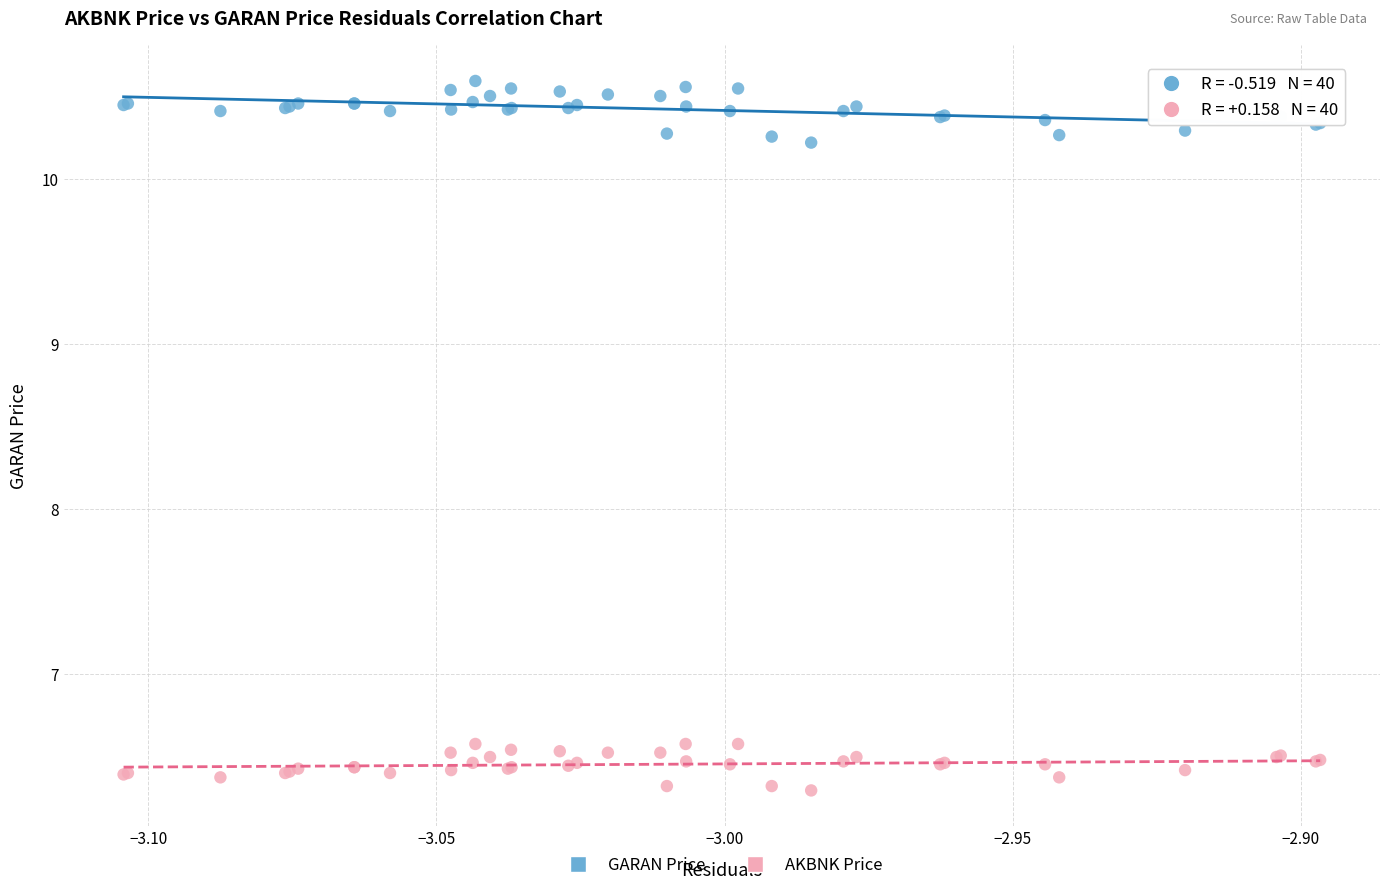

Which series reaches the maximum Y coordinate?

GARAN Price